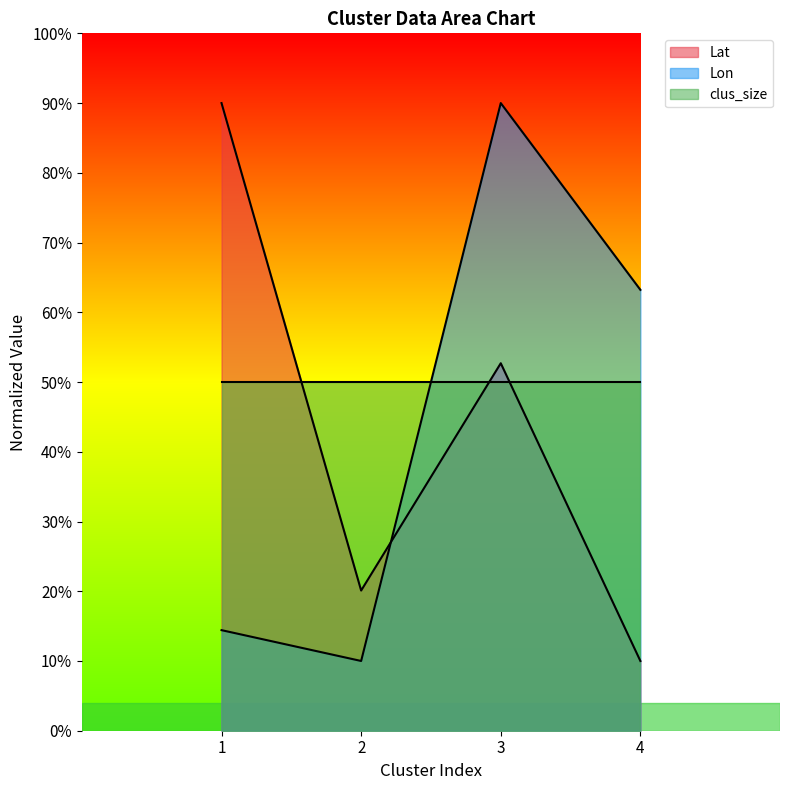

At which label does Lon reach its minimum?

2